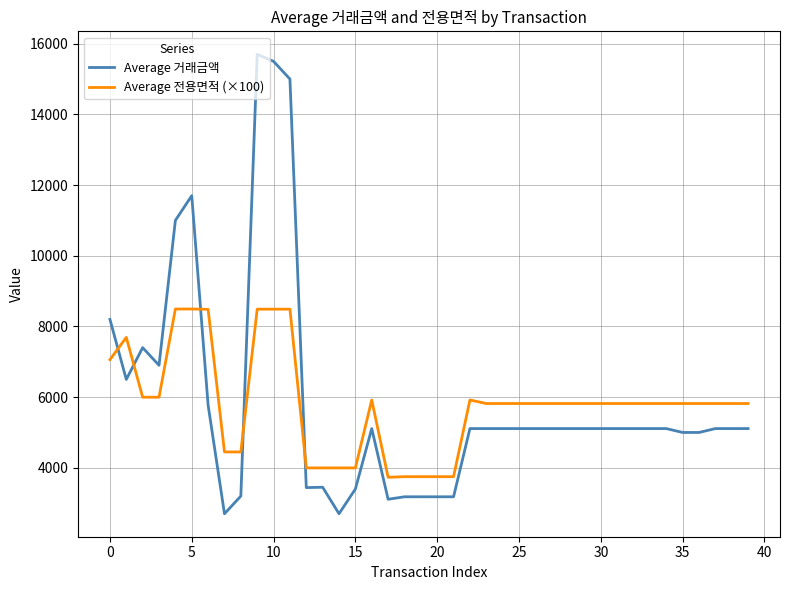

What is the difference between the second highest and second lowest values in the Average 전용면적 (×100) series?

4743.9